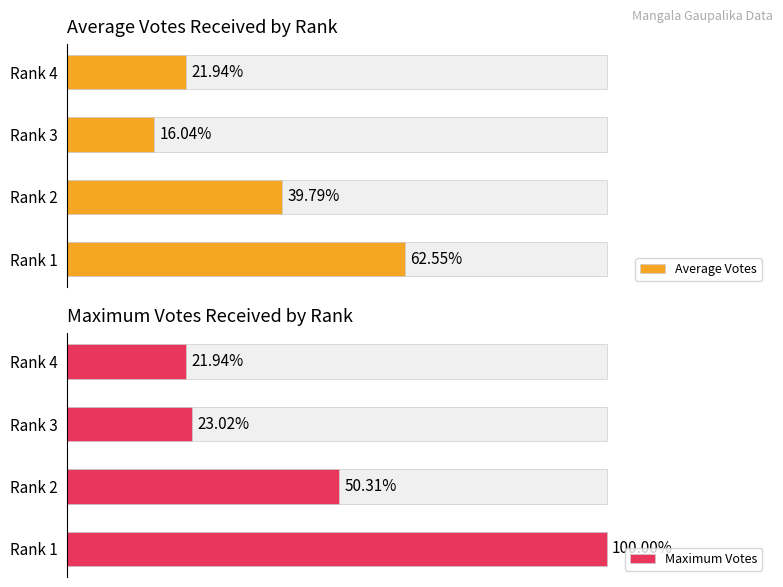

What is the total value across all series at Rank 3?

39.1